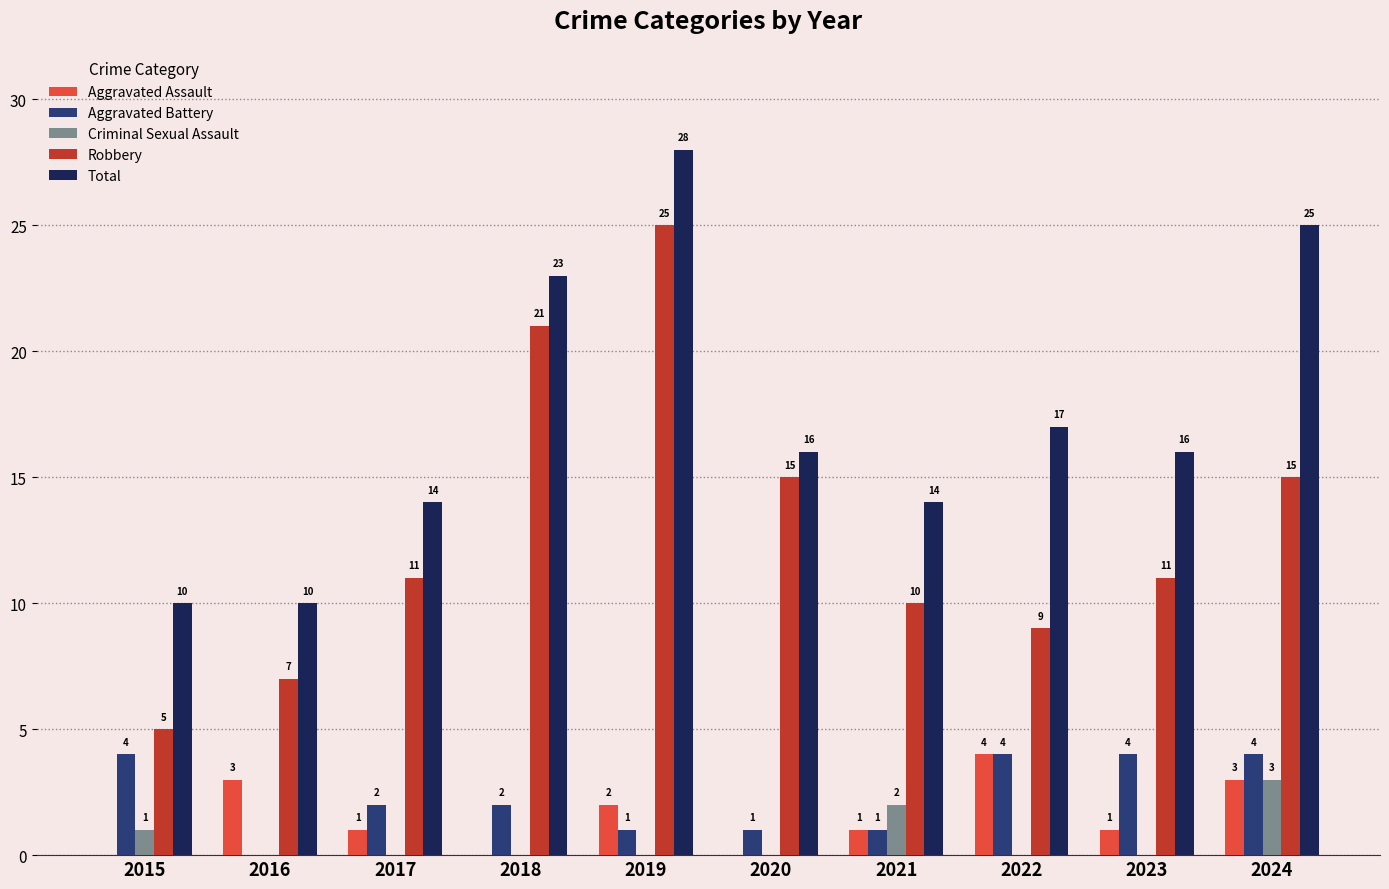

Which series has the largest total across all categories?

Total